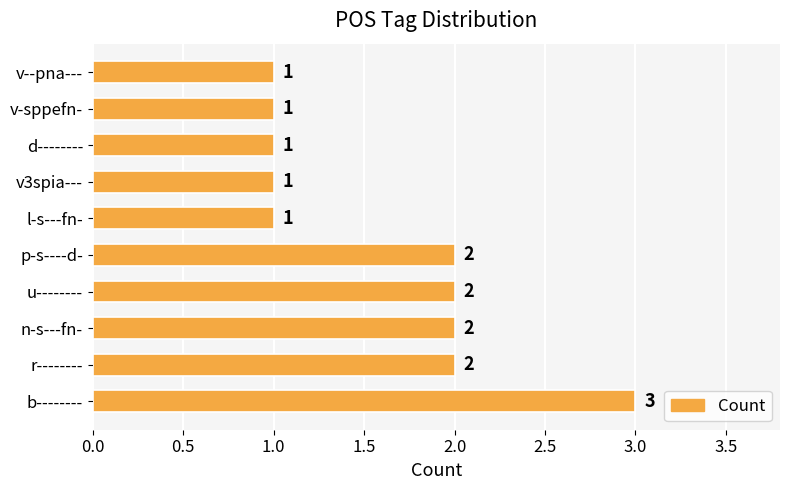

Which has a higher value, d-------- or p-s----d-?

p-s----d-